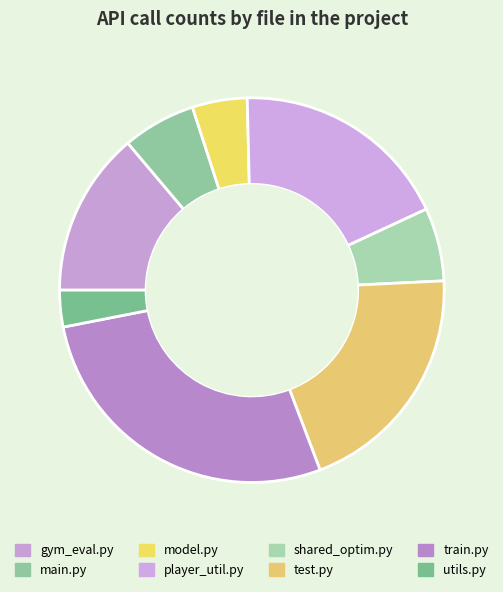

To the nearest percent, what portion does test.py represent?

20%